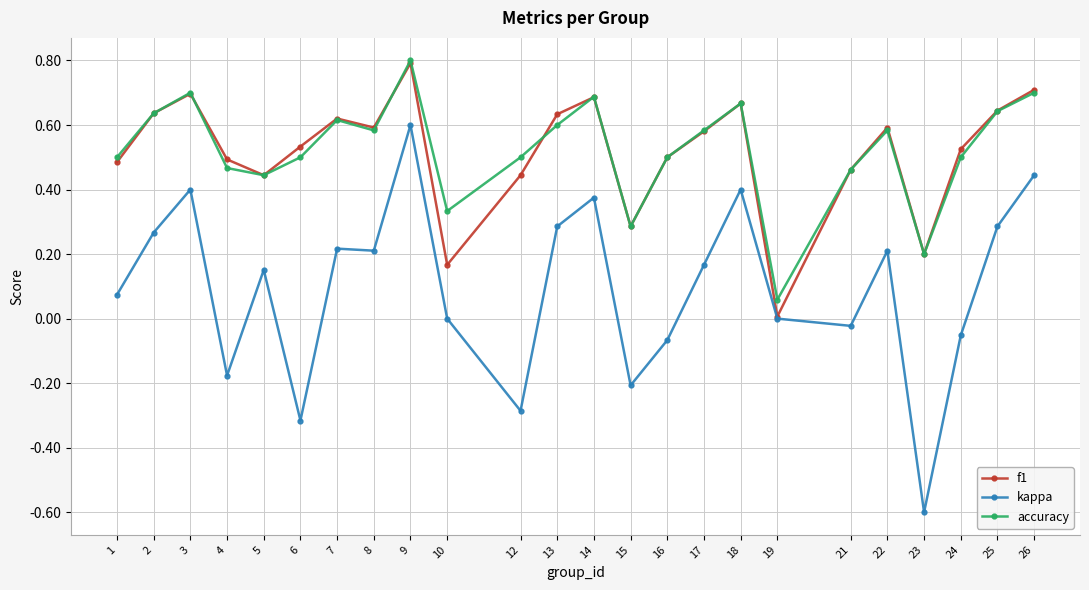

True or false: accuracy and kappa intersect in this chart.

False